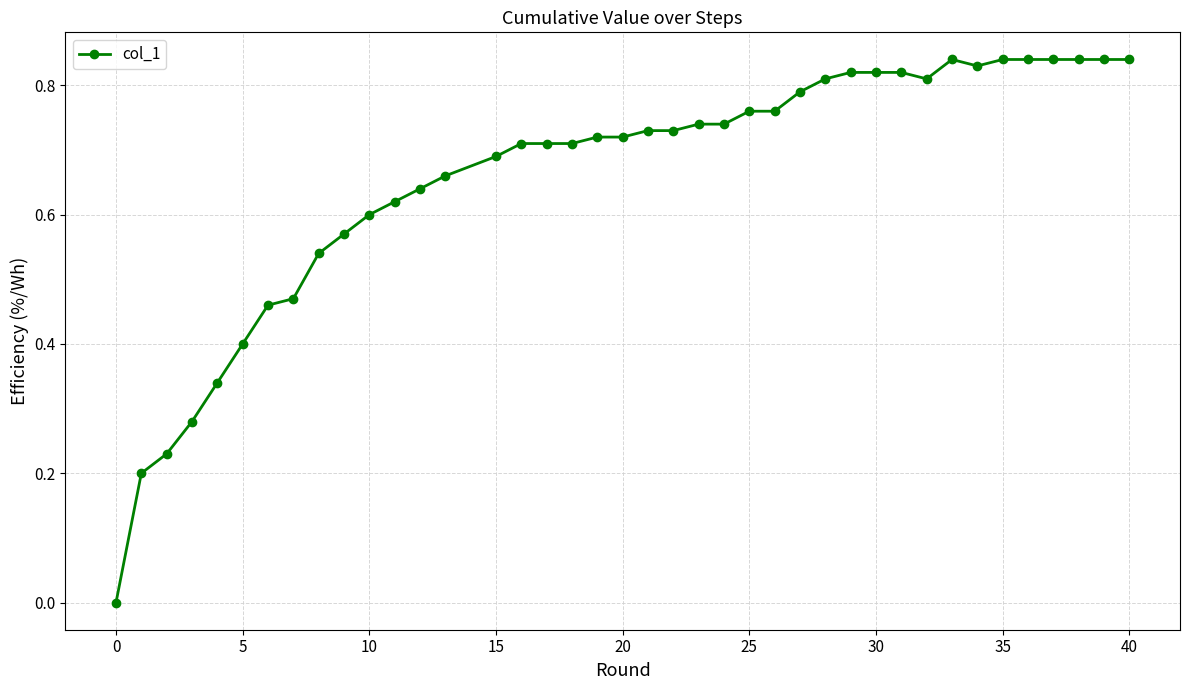

How many values are between 0 and 1?

40